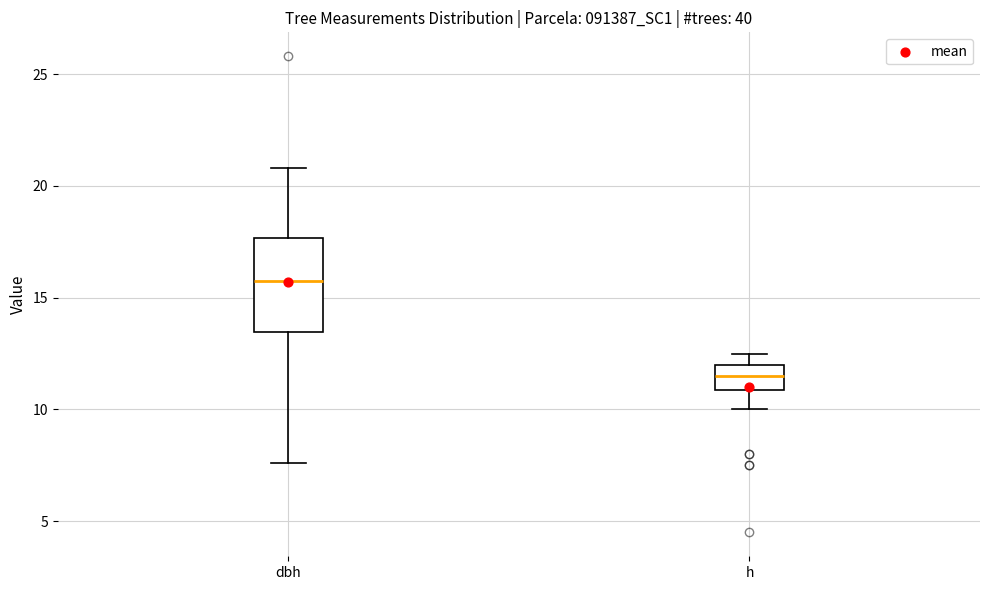

Which box is the tallest, from its lower edge to its upper edge?

dbh